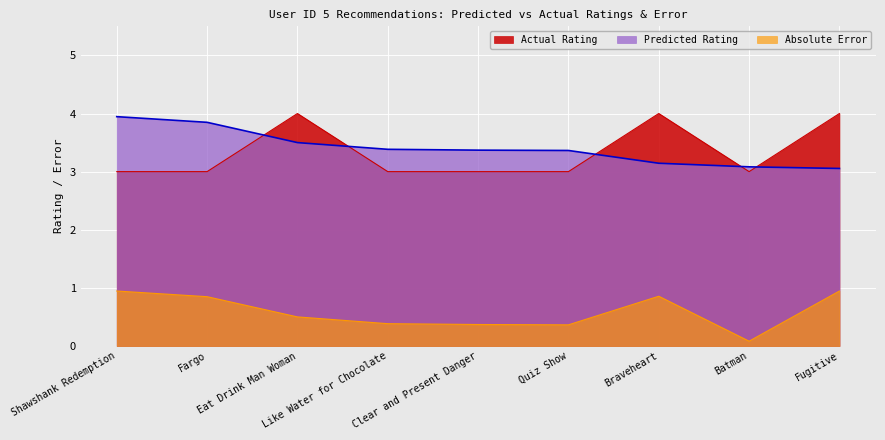

Is it true that Absolute Error equals 1.6 at Fugitive?

False